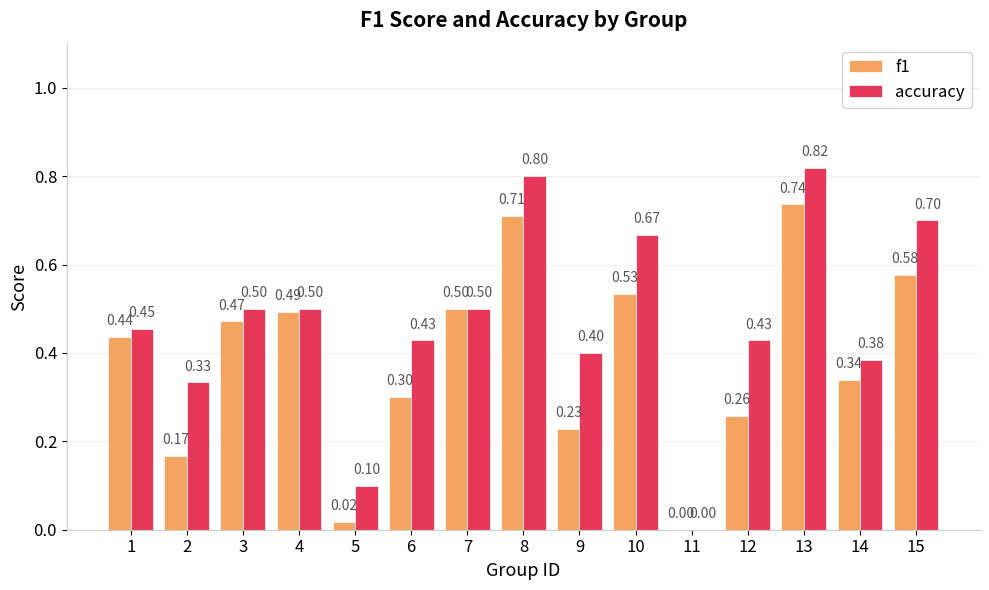

Is it true that f1 equals 0.7 at 13?

True